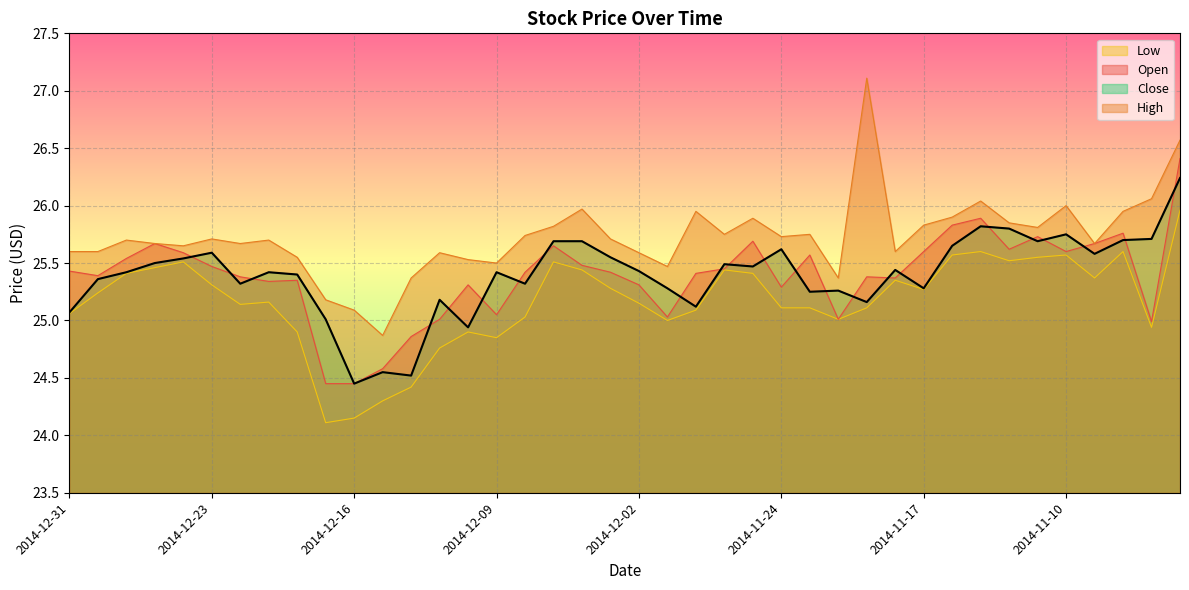

At which category does High reach its first local peak?

2014-12-29